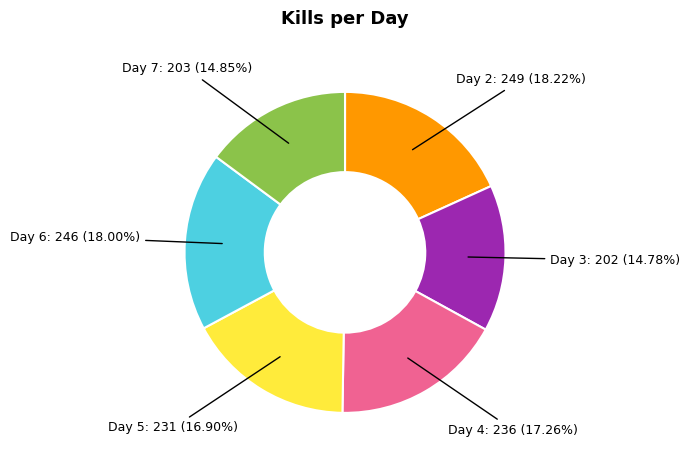

Does any single category account for the majority?

No